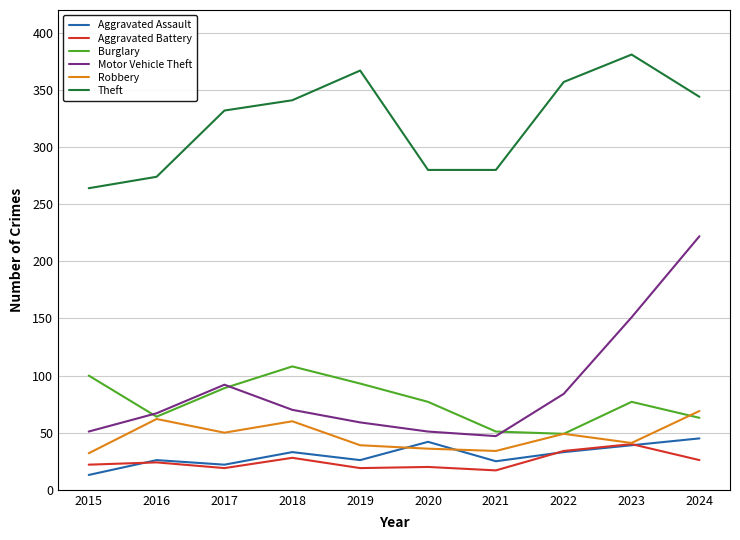

True or false: Theft and Motor Vehicle Theft intersect in this chart.

False